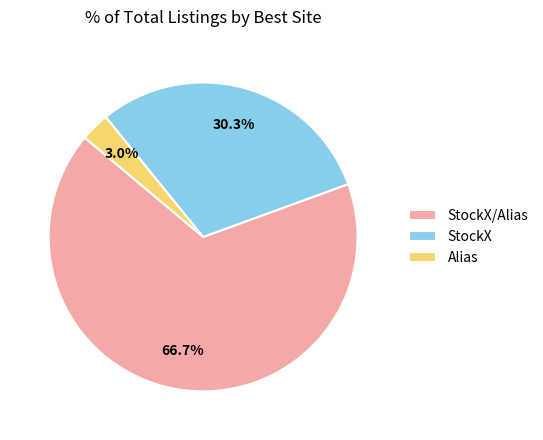

How many segments does this pie chart have?

3